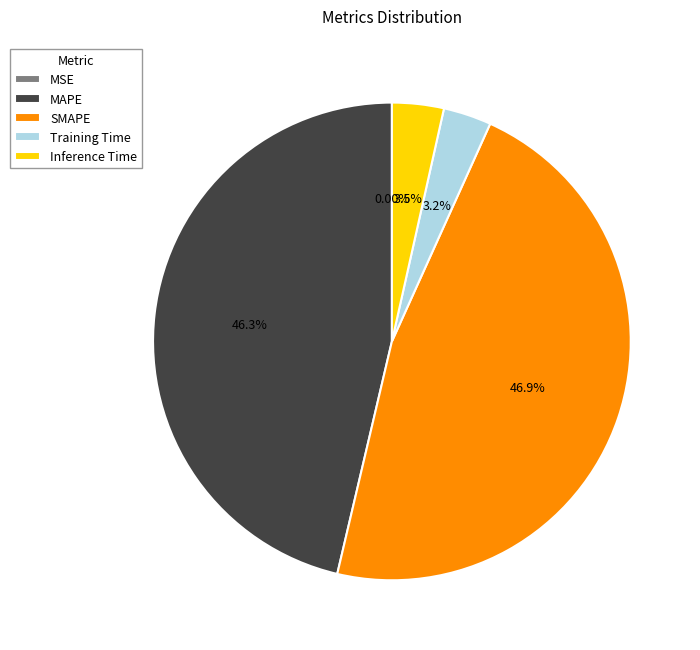

Does any single category account for the majority?

No